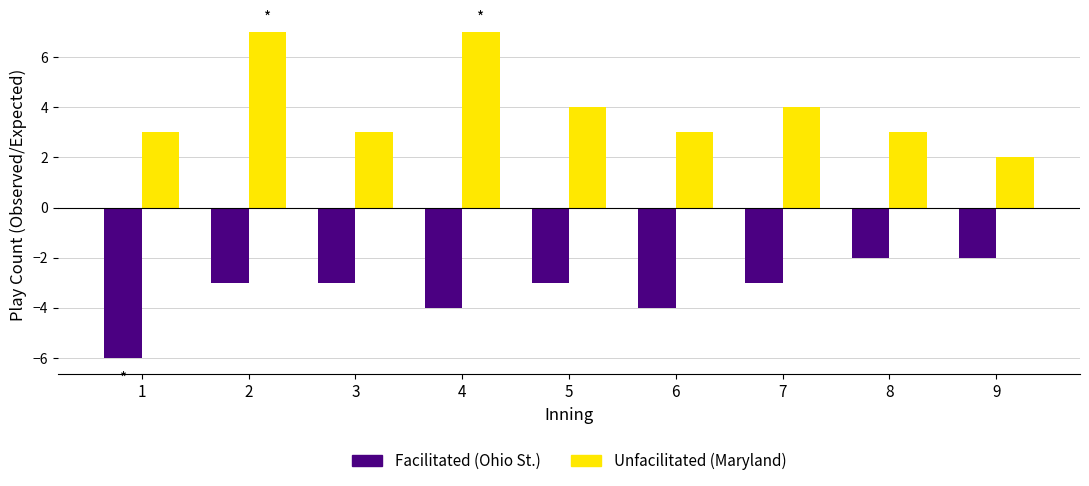

What is the difference between the maximum and minimum values in the Facilitated (Ohio St.) series?

4